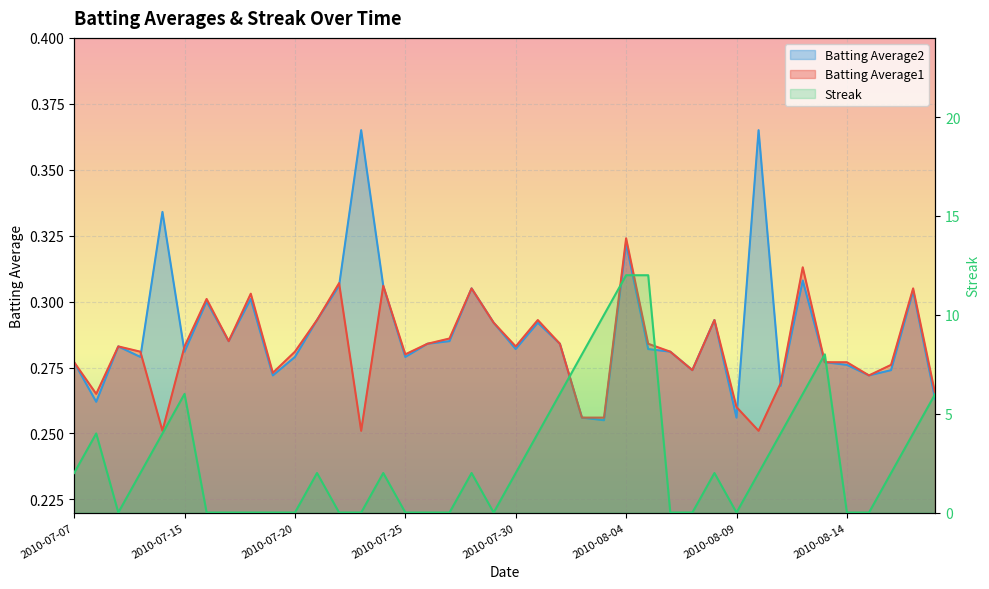

What is the average value of the Batting Average1 series?

0.3